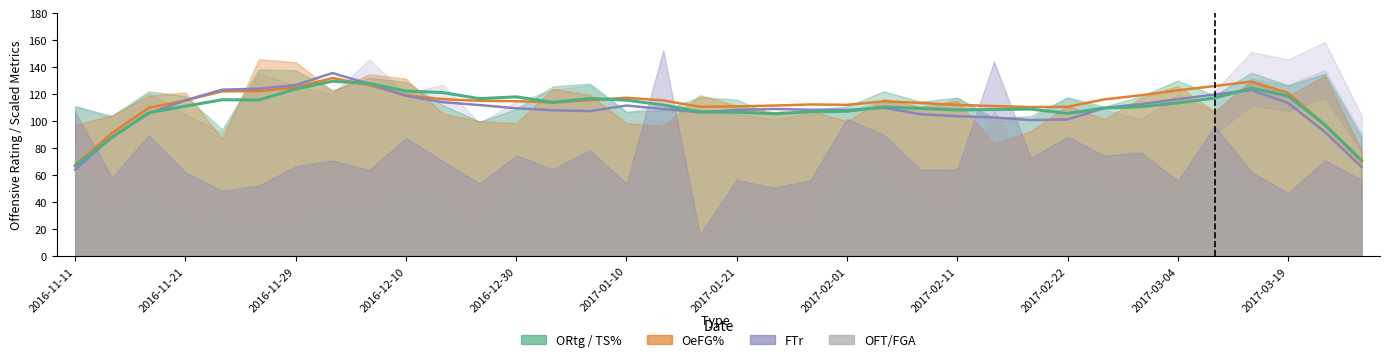

Which category has the lowest value in the OFT/FGA series?

2017-01-16